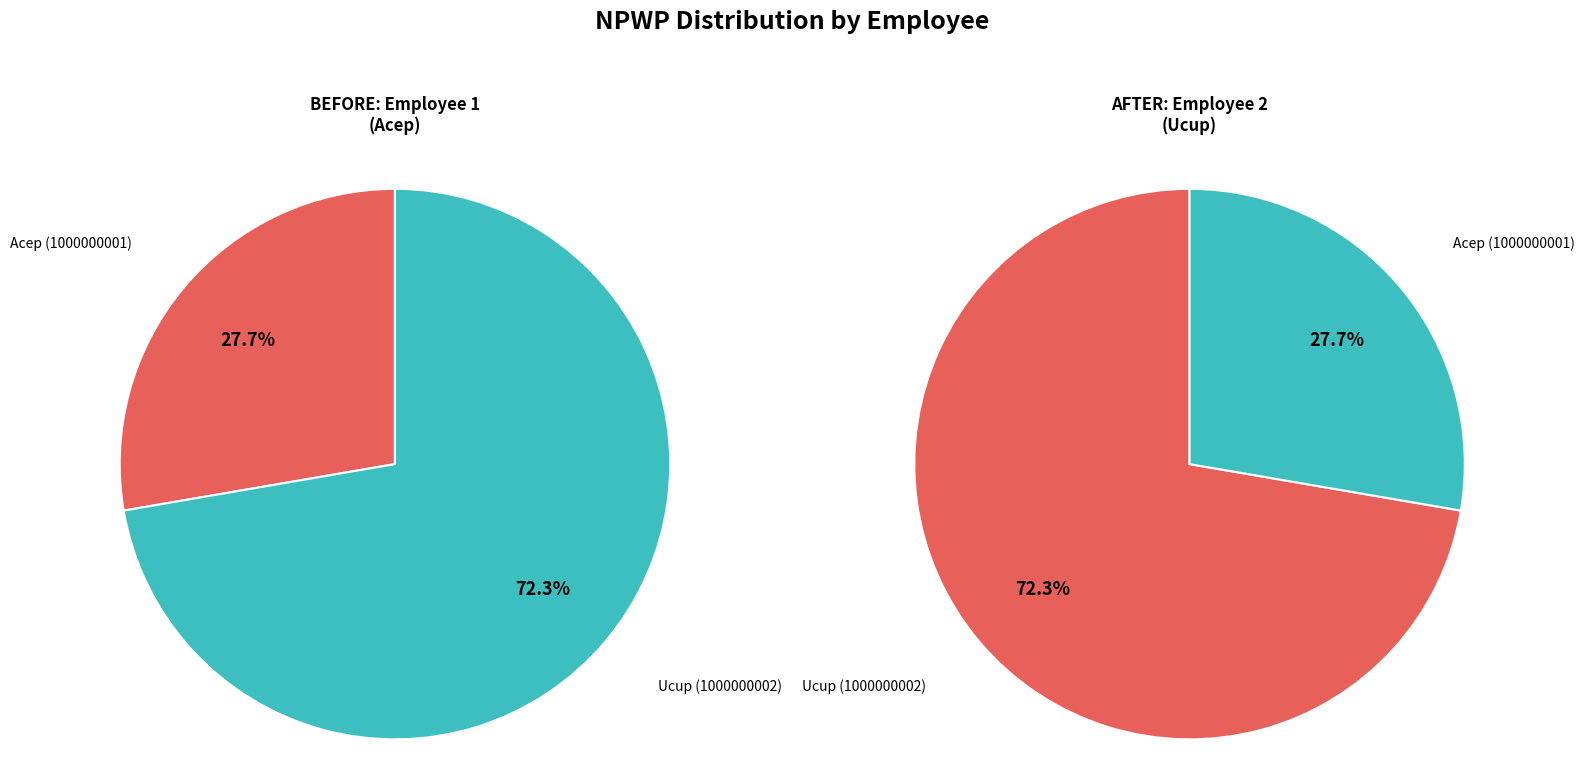

To the nearest percent, what is the difference between the largest and smallest slice percentages?

45%